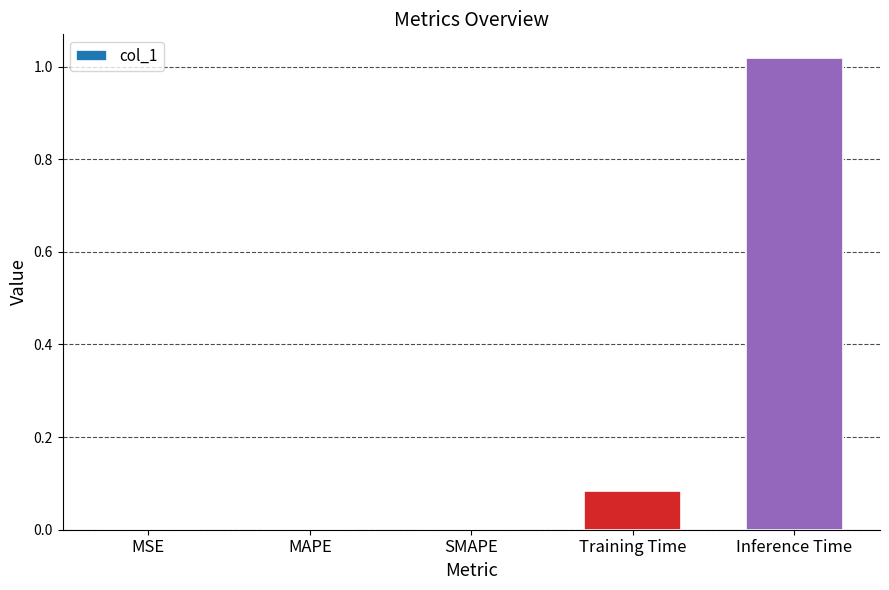

The value at MSE is 0.0. True or false?

True